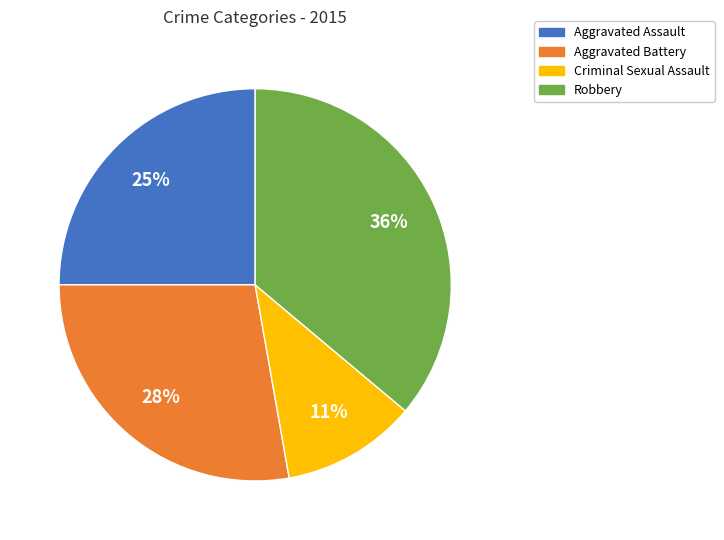

Does Aggravated Assault represent more than half of the total?

No